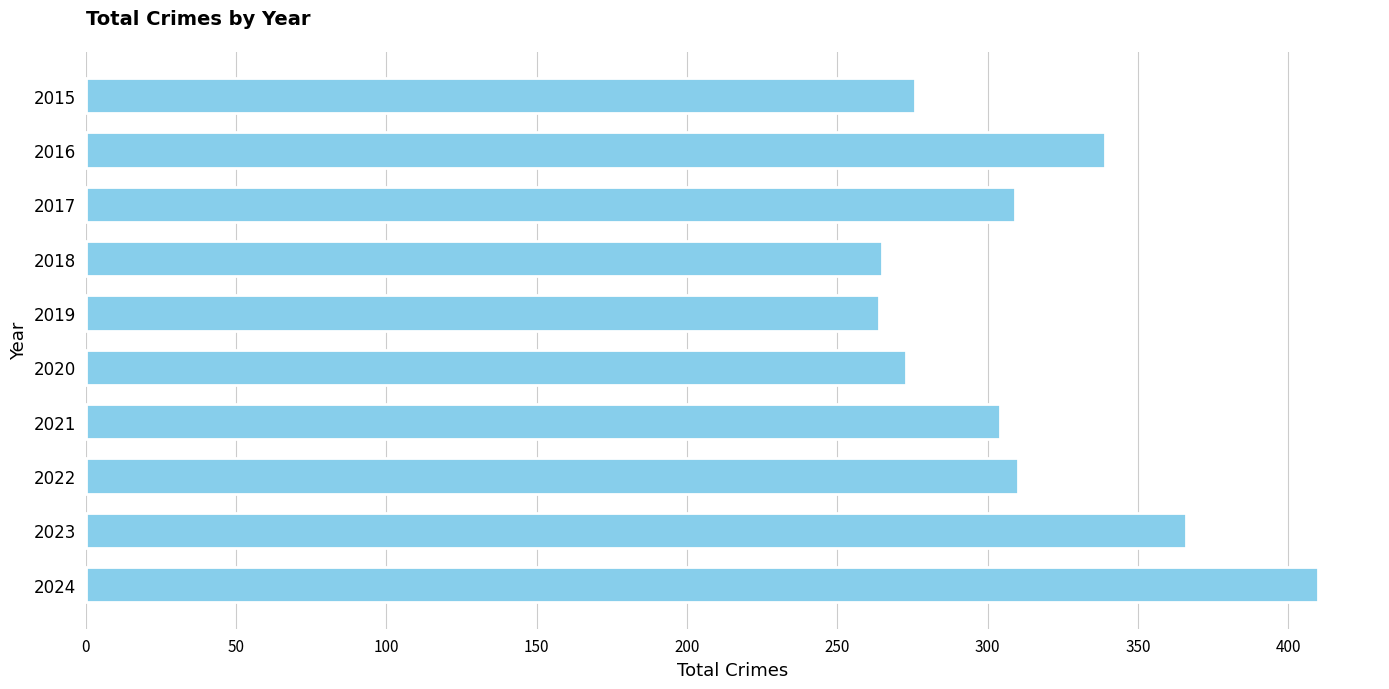

At which label is the value closest to 337?

2016